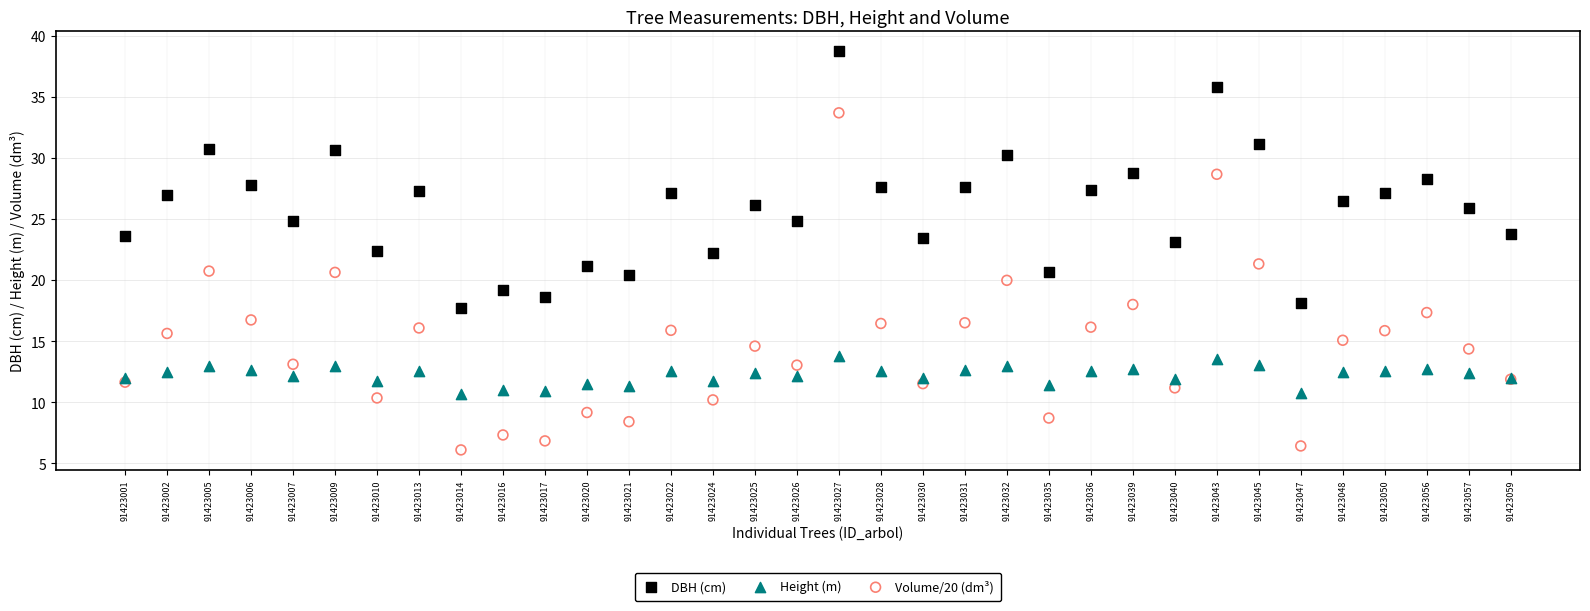

Which series reaches the maximum Y coordinate?

DBH (cm)